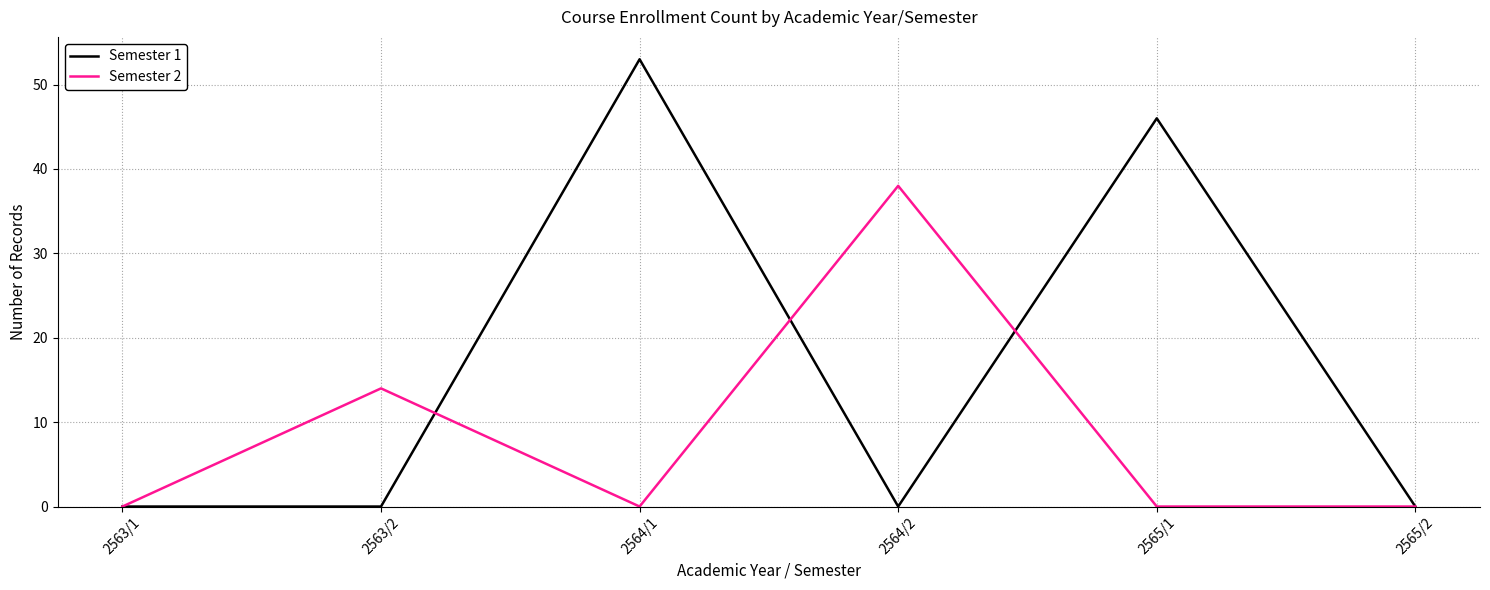

Rank the series by their average value, from highest to lowest.

Semester 1, Semester 2